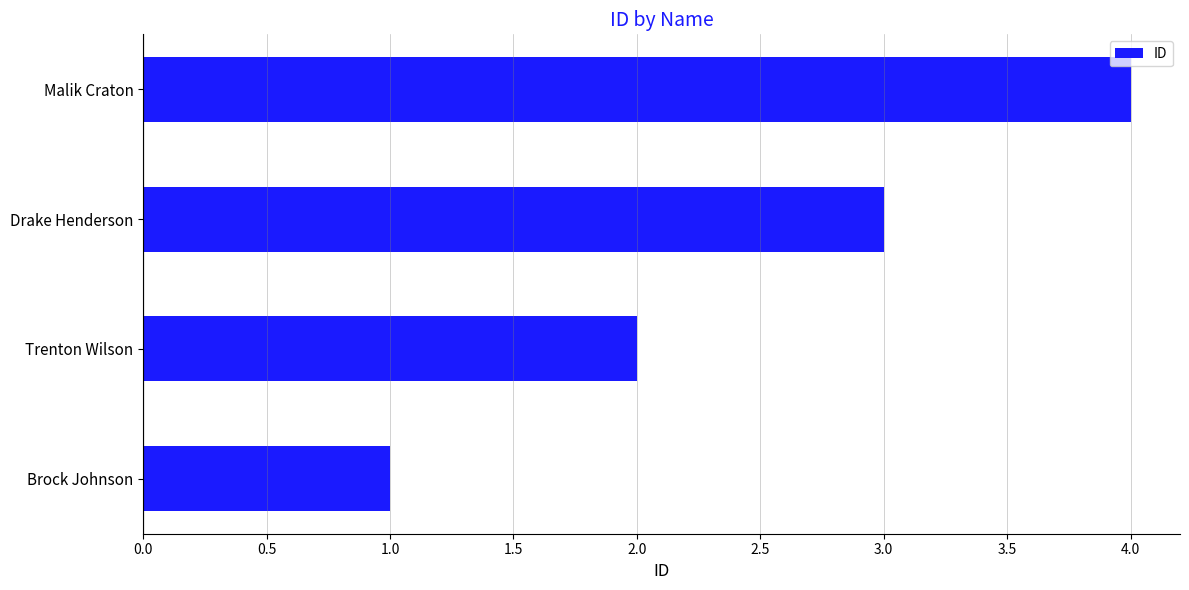

Which category has the highest value across all series?

Malik Craton